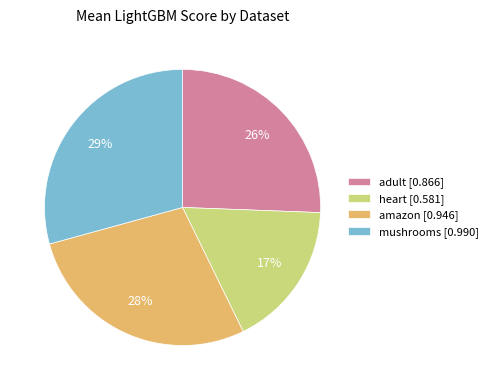

To the nearest percent, what portion does mushrooms represent?

29%